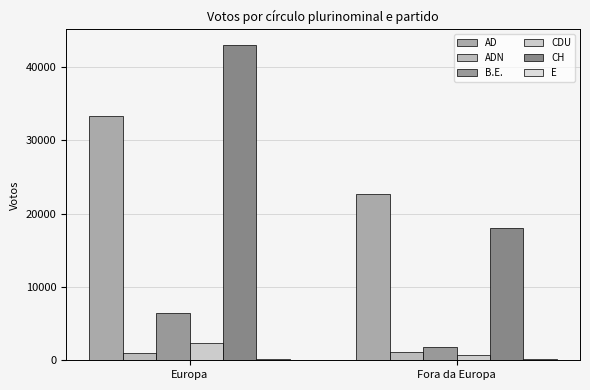

How many distinct data groups are displayed?

6